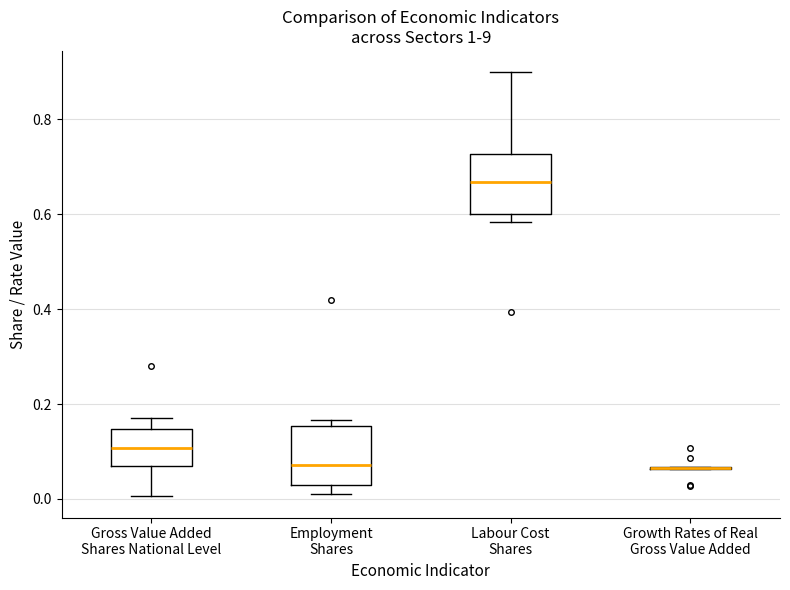

Reading left to right, transcribe this box plot: for each box, give where its median line is, the range the box spans, and where its two whiskers end, as read against the y-axis. The values are not printed on the chart, so give them approximately, as read against the axis.

Gross Value Added Shares National Level: median 0.10, box 0.06 to 0.14, whiskers 0.00 to 0.18
Employment Shares: median 0.08, box 0.04 to 0.16, whiskers 0.00 to 0.16 (just above the box's upper edge)
Labour Cost Shares: median 0.66, box 0.60 to 0.72, whiskers 0.58 to 0.90
Growth Rates of Real Gross Value Added: box collapsed to a line at 0.06, whiskers 0.06 to 0.06